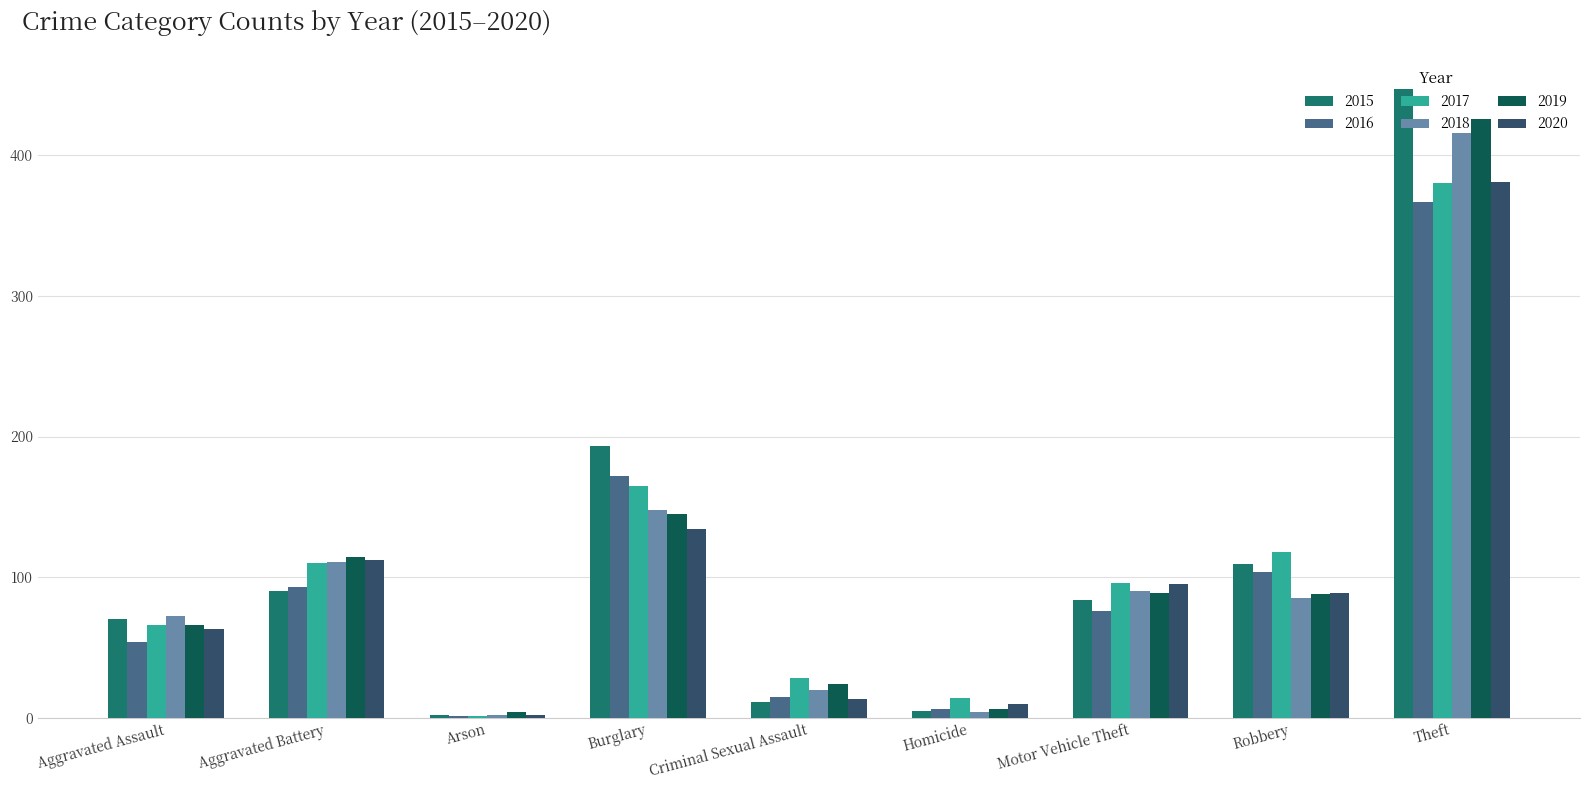

Does the chart contain stacked bars?

No